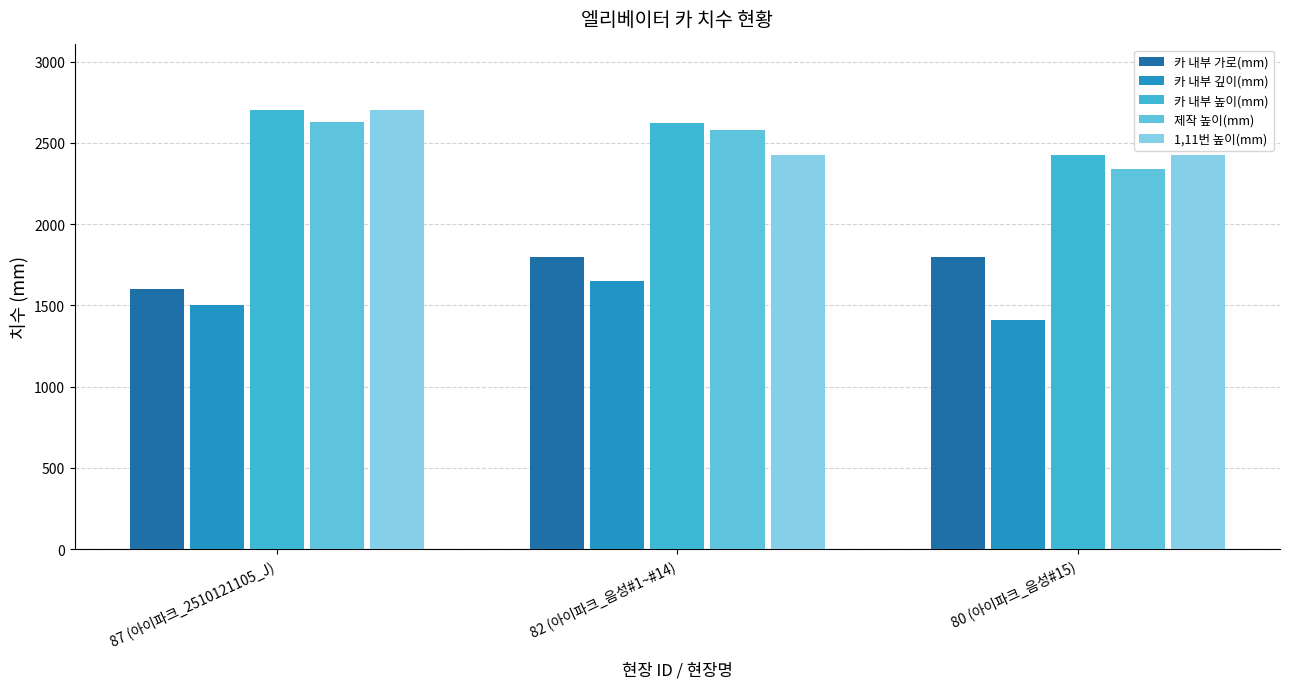

How many bars are there in each group?

5